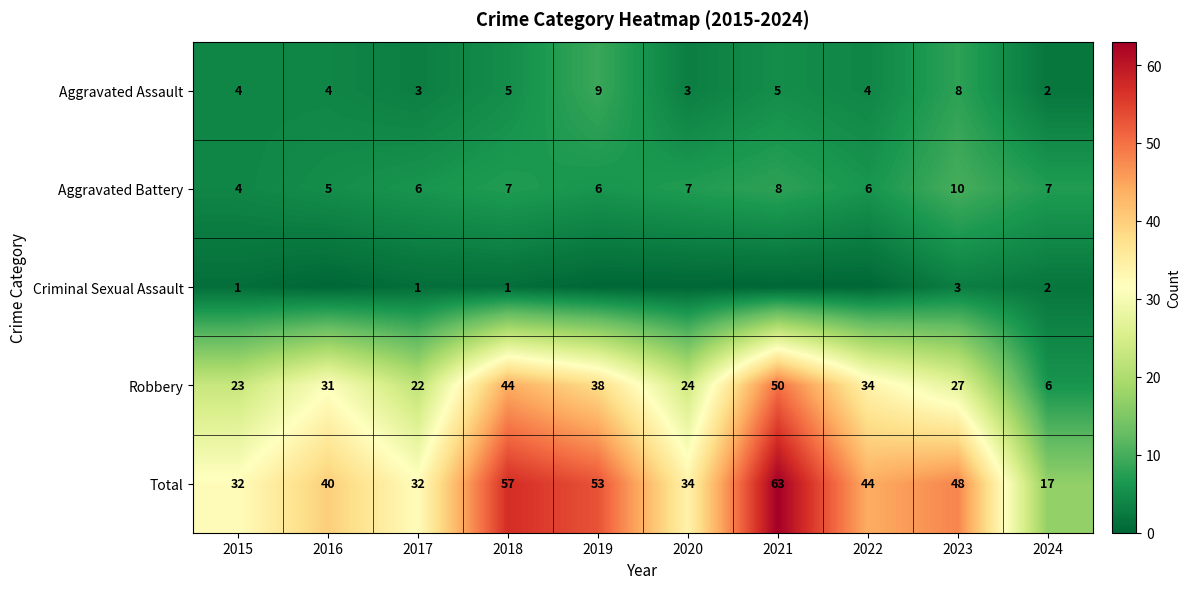

Which label corresponds to the smallest value in the chart?

2016